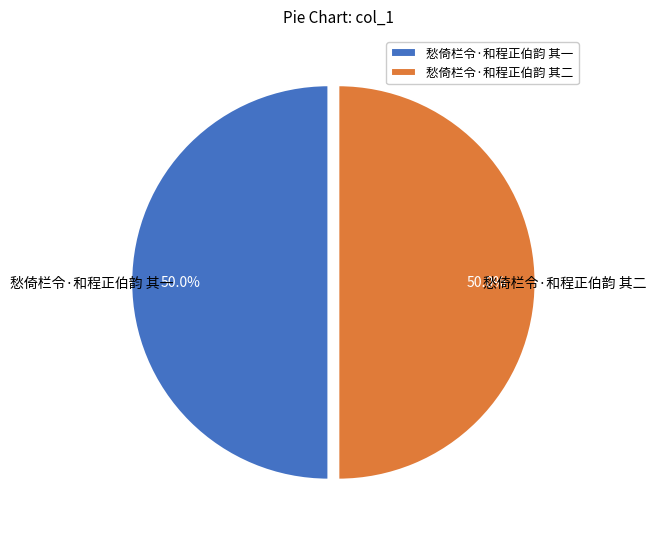

What is the ratio of the value at 愁倚栏令·和程正伯韵 其一 to the value at 愁倚栏令·和程正伯韵 其二?

1.0